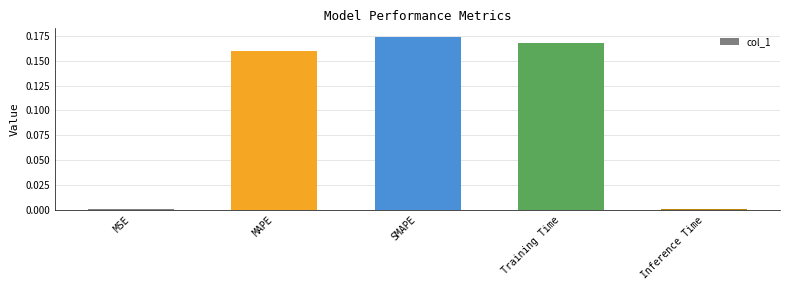

What is the change in value from MSE to MAPE?

+0.2